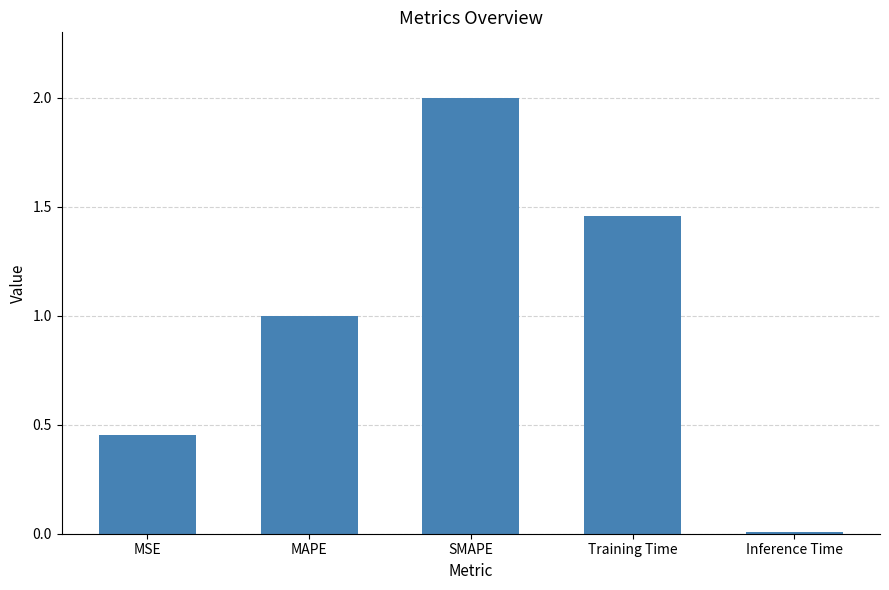

Is it true that the value at MSE is 0.7?

False